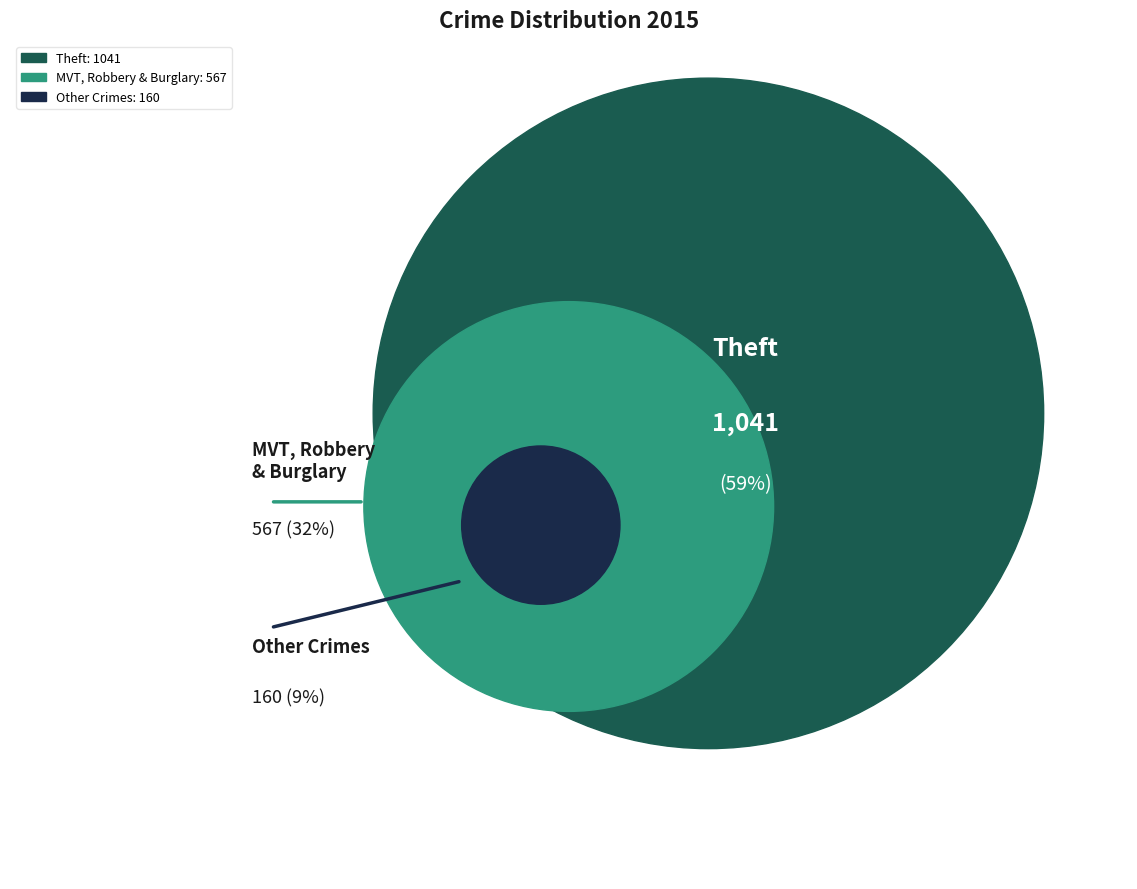

To the nearest percent, what percentage of the pie is Theft?

59%